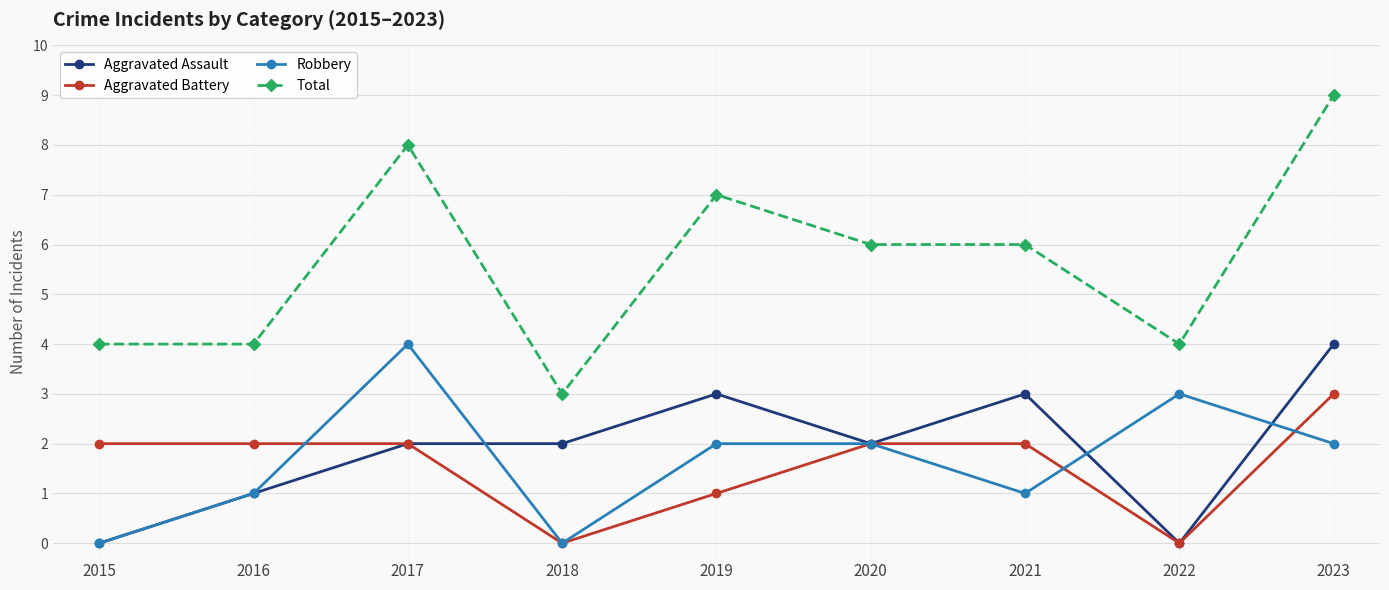

True or false: Aggravated Battery and Total cross at least once.

False